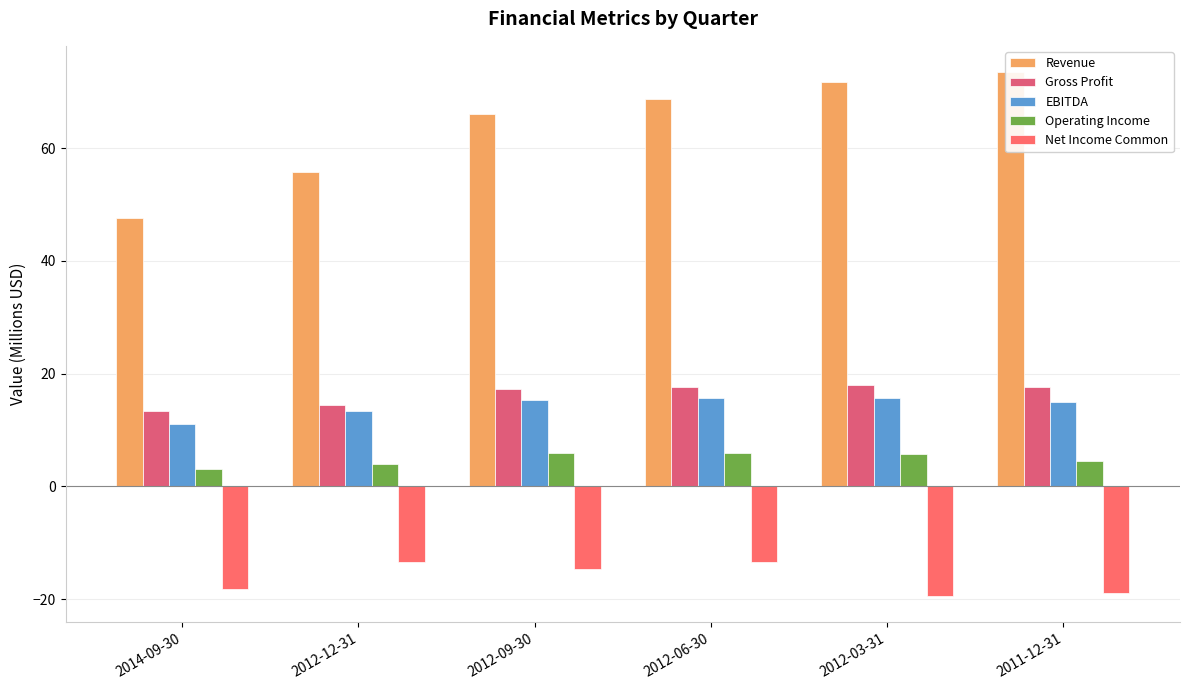

What is the total value across all series at 2011-12-31?

91.8